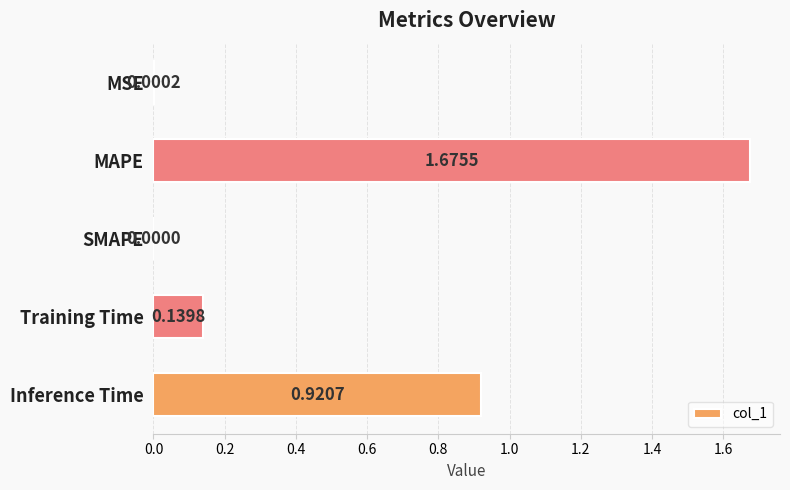

Which has a higher value, MSE or MAPE?

MAPE